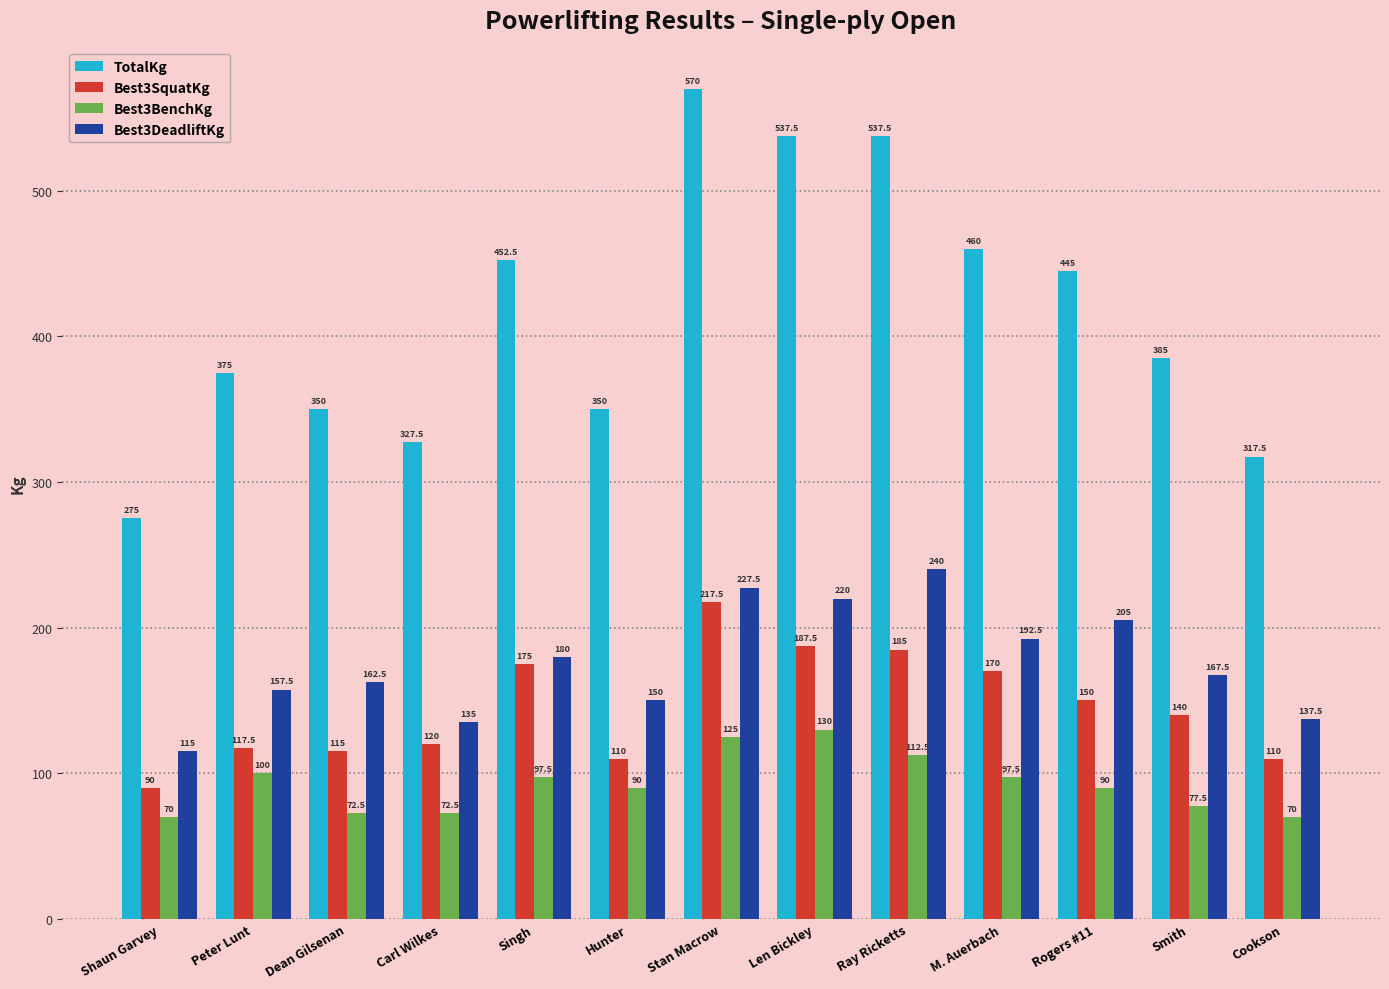

List the series in order of their peak value, highest first.

TotalKg, Best3DeadliftKg, Best3SquatKg, Best3BenchKg